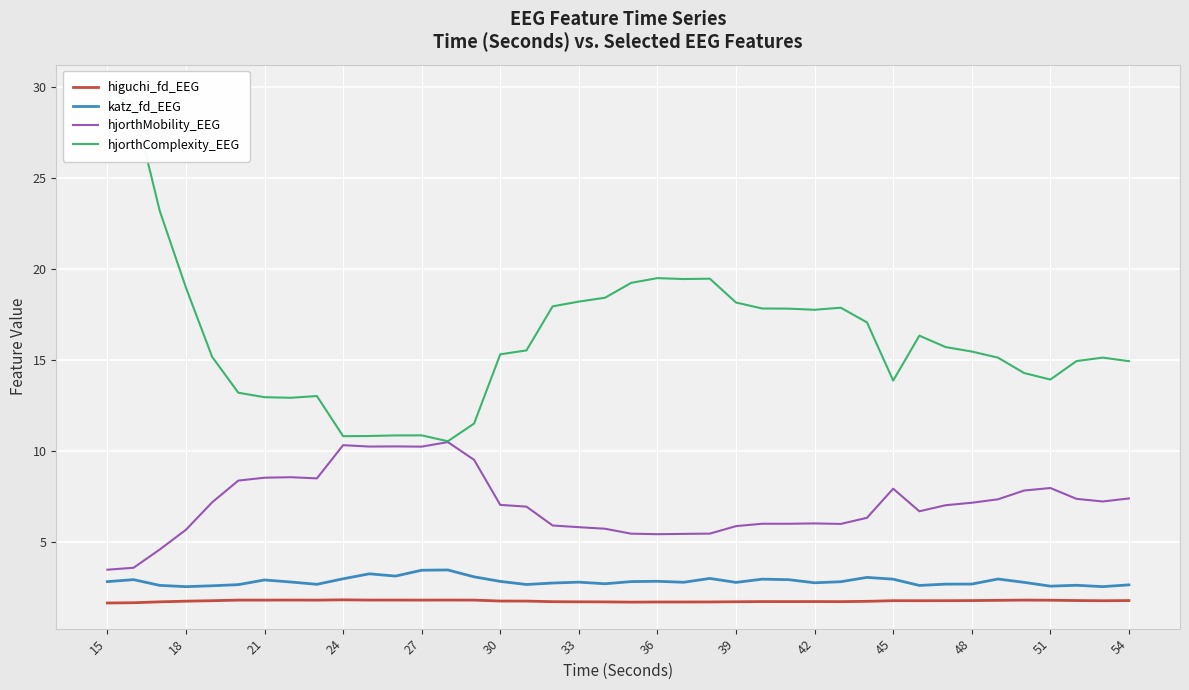

True or false: hjorthComplexity_EEG and hjorthMobility_EEG cross at least once.

False